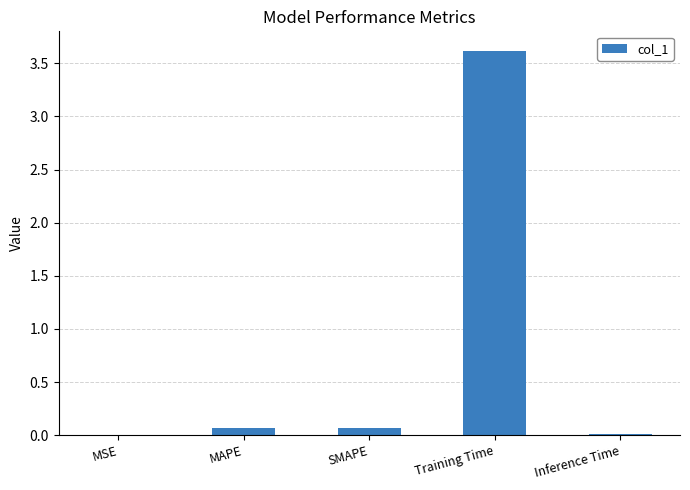

The value at Training Time is 3.6. True or false?

True